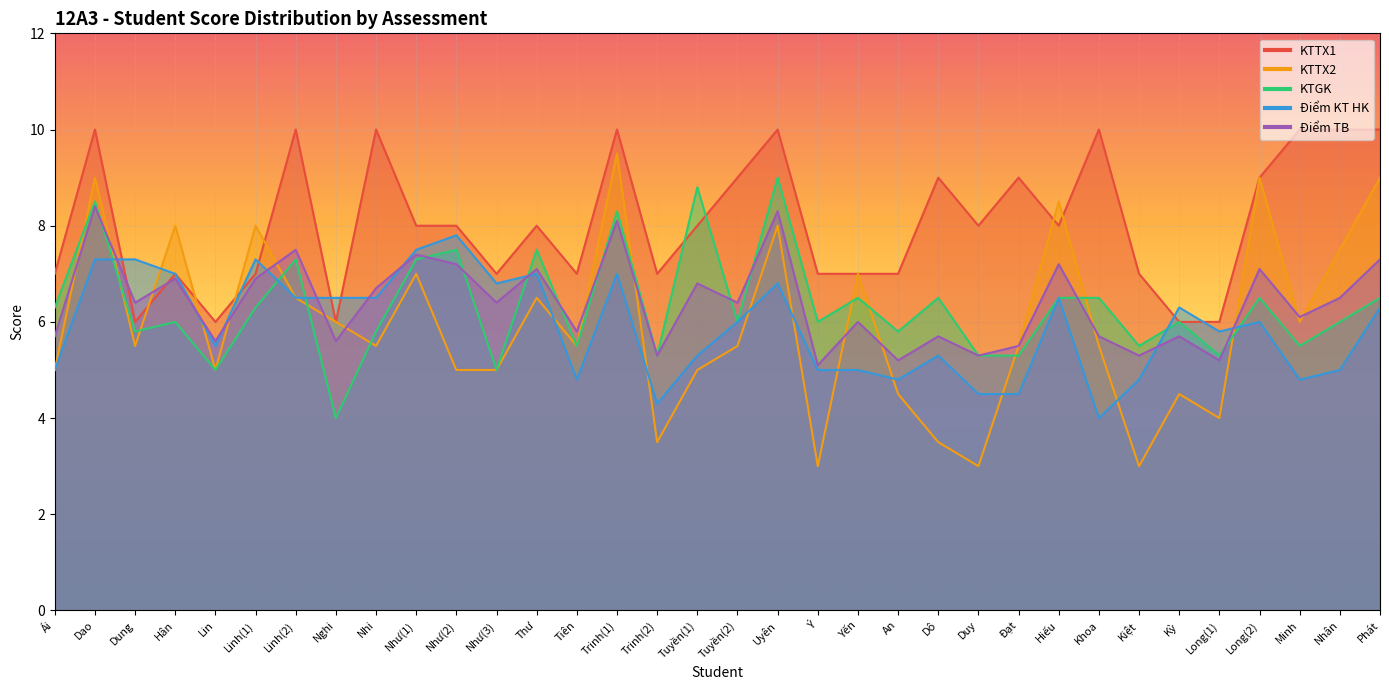

Which series ends up on top after the final intersection of Điểm KT HK and KTGK?

KTGK